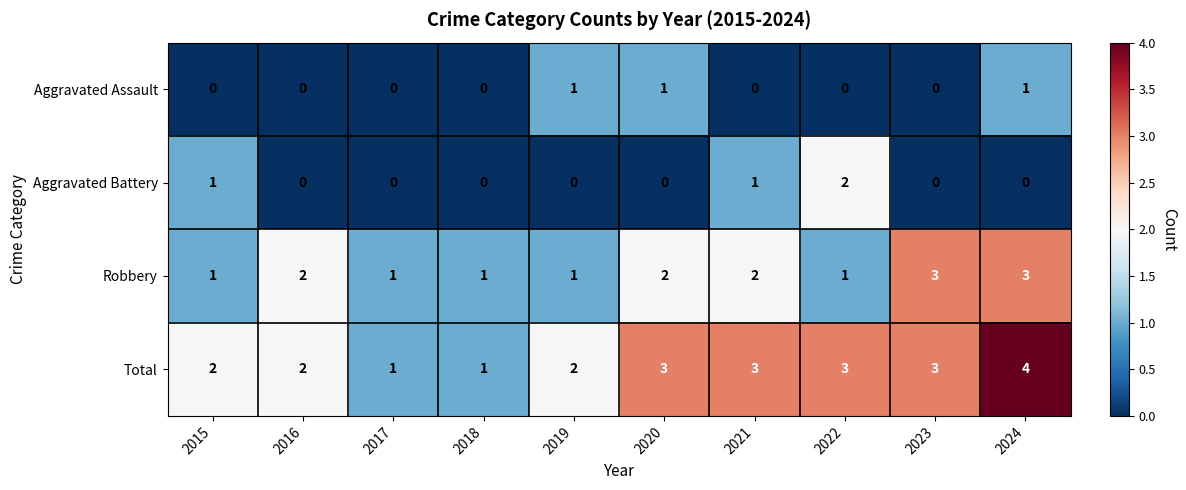

What is the sum of the Total values at 2021 and 2019?

5